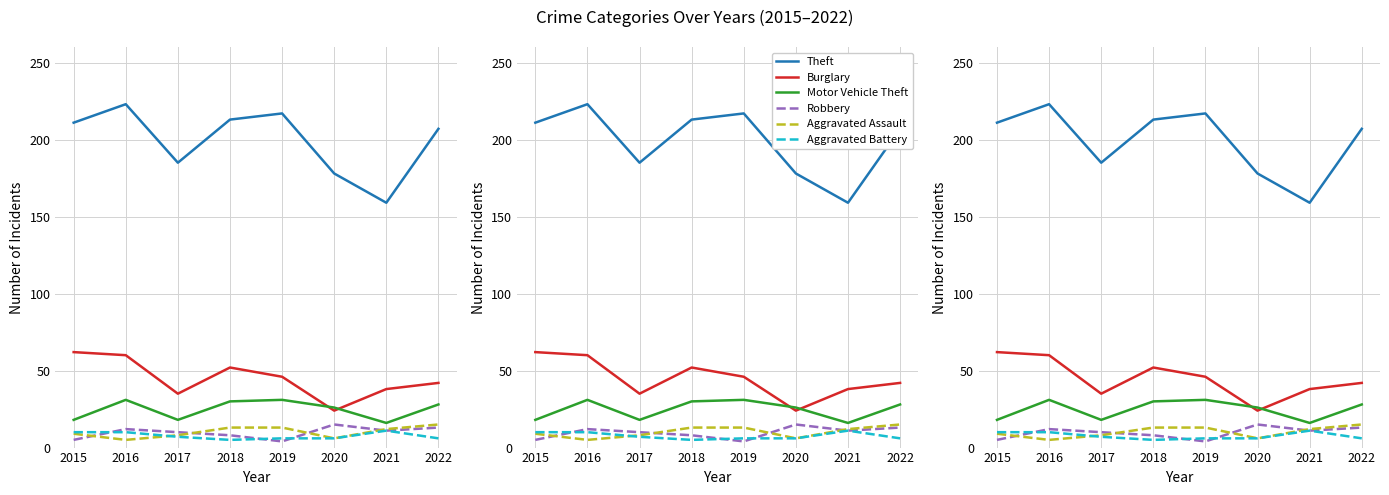

What are all the series names shown in the legend?

Theft, Burglary, Motor Vehicle Theft, Robbery, Aggravated Assault, Aggravated Battery